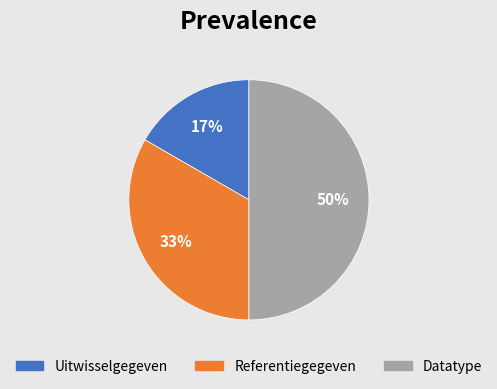

Which has a higher value, Datatype or Uitwisselgegeven?

Datatype